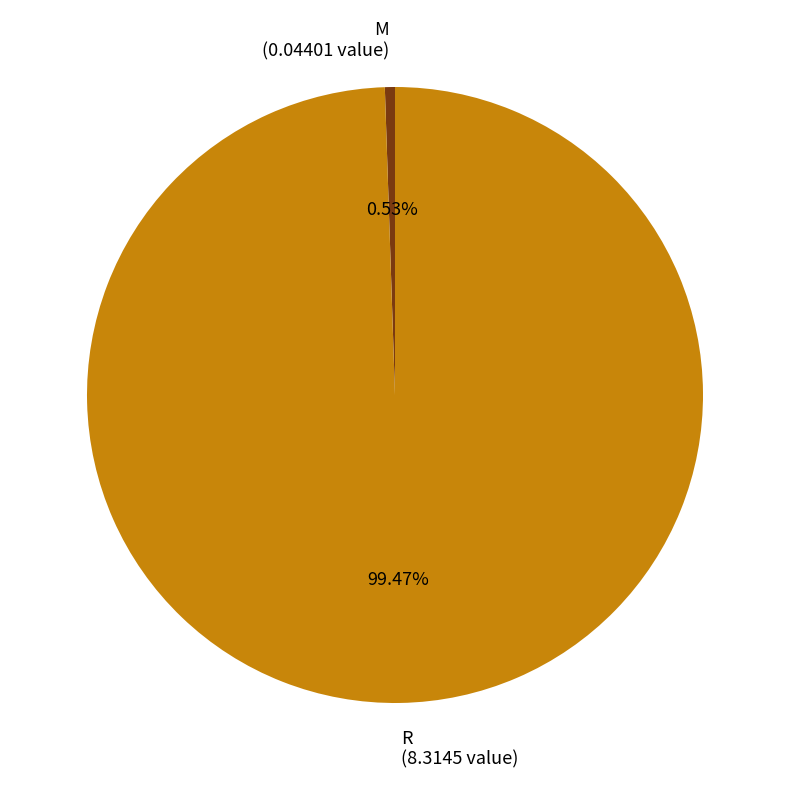

Rank the categories by value from lowest to highest.

M, R